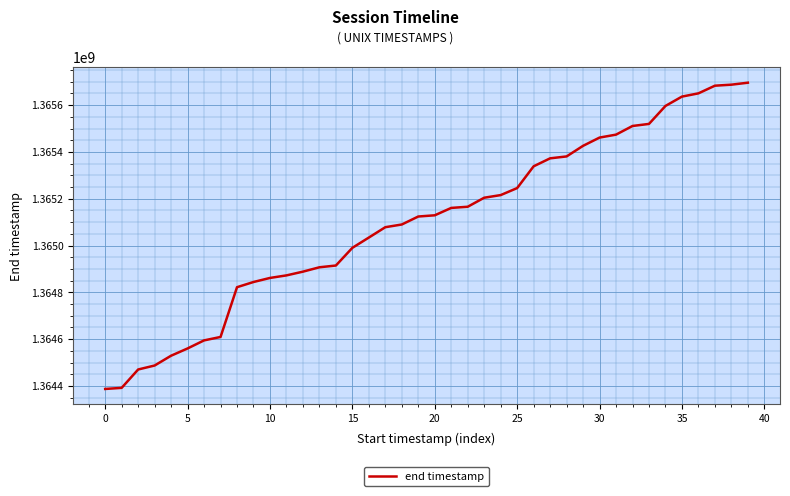

What is the difference between the maximum and minimum values?

1308666